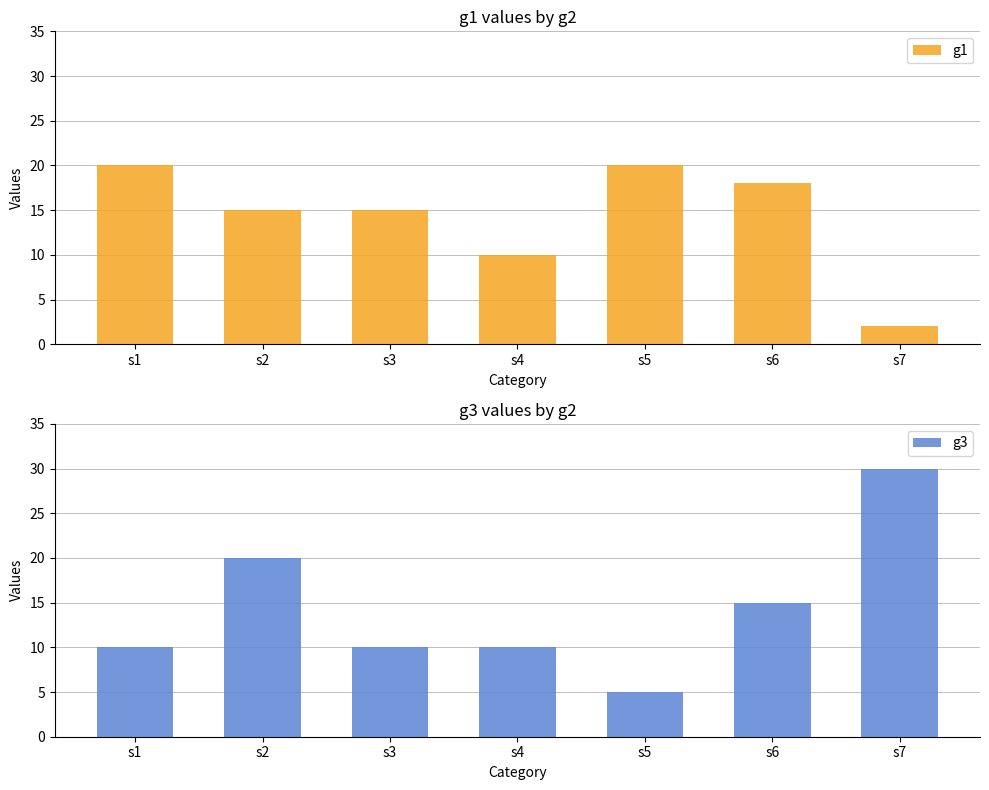

The g3 series shows 30 at s7. True or false?

True